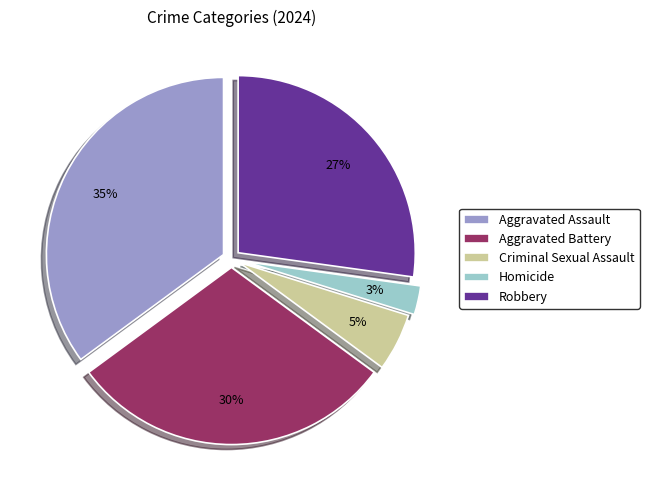

Is the sum of Homicide and Criminal Sexual Assault greater than half?

No